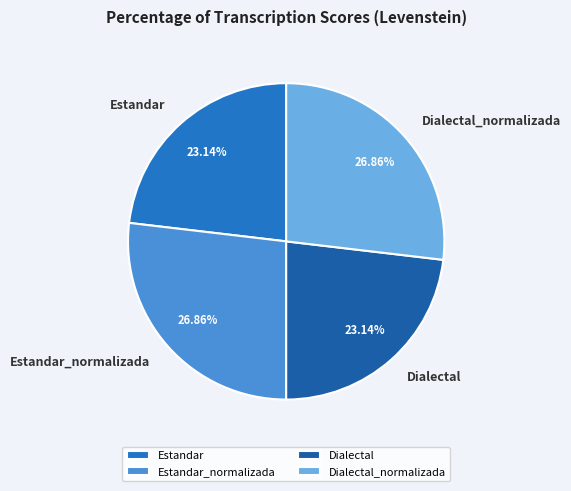

What percentage do Estandar_normalizada and Estandar together represent?

50.0%